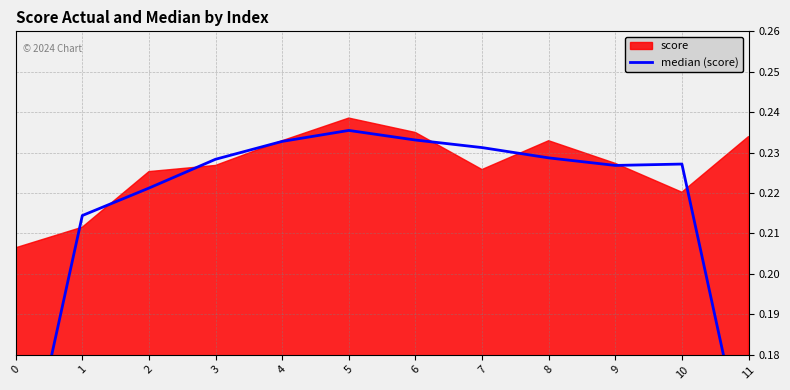

How many points are higher than both their immediate neighbors (excluding endpoints)?

2